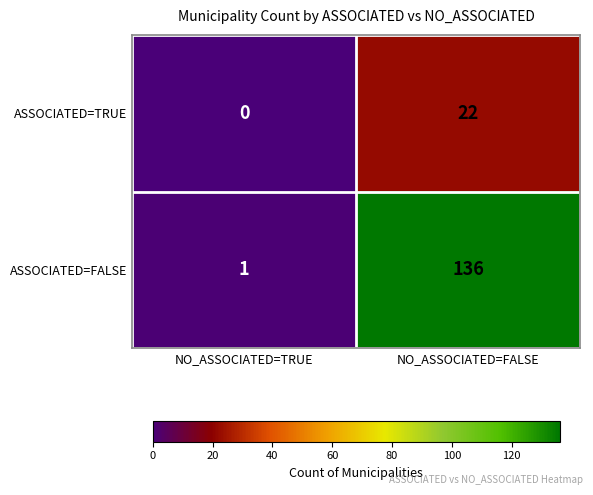

At NO_ASSOCIATED=TRUE, list the series in order from largest to smallest.

ASSOCIATED=FALSE, ASSOCIATED=TRUE